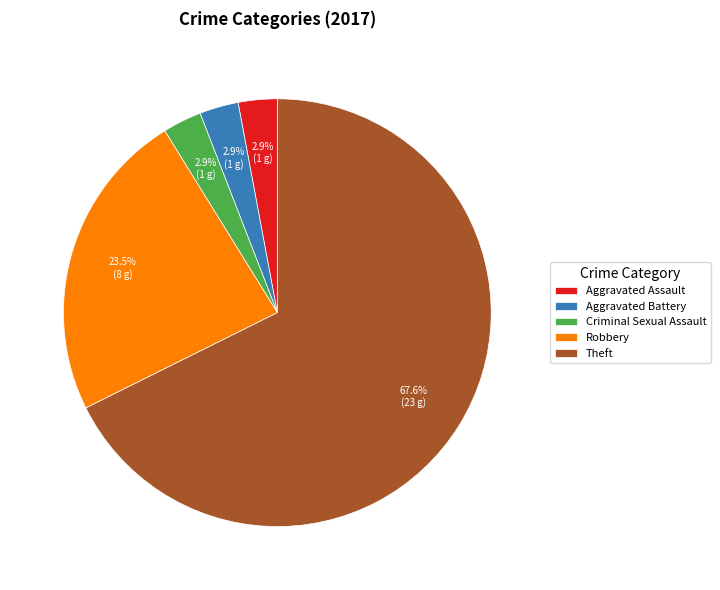

Combined, do Aggravated Battery and Criminal Sexual Assault account for over 50%?

No